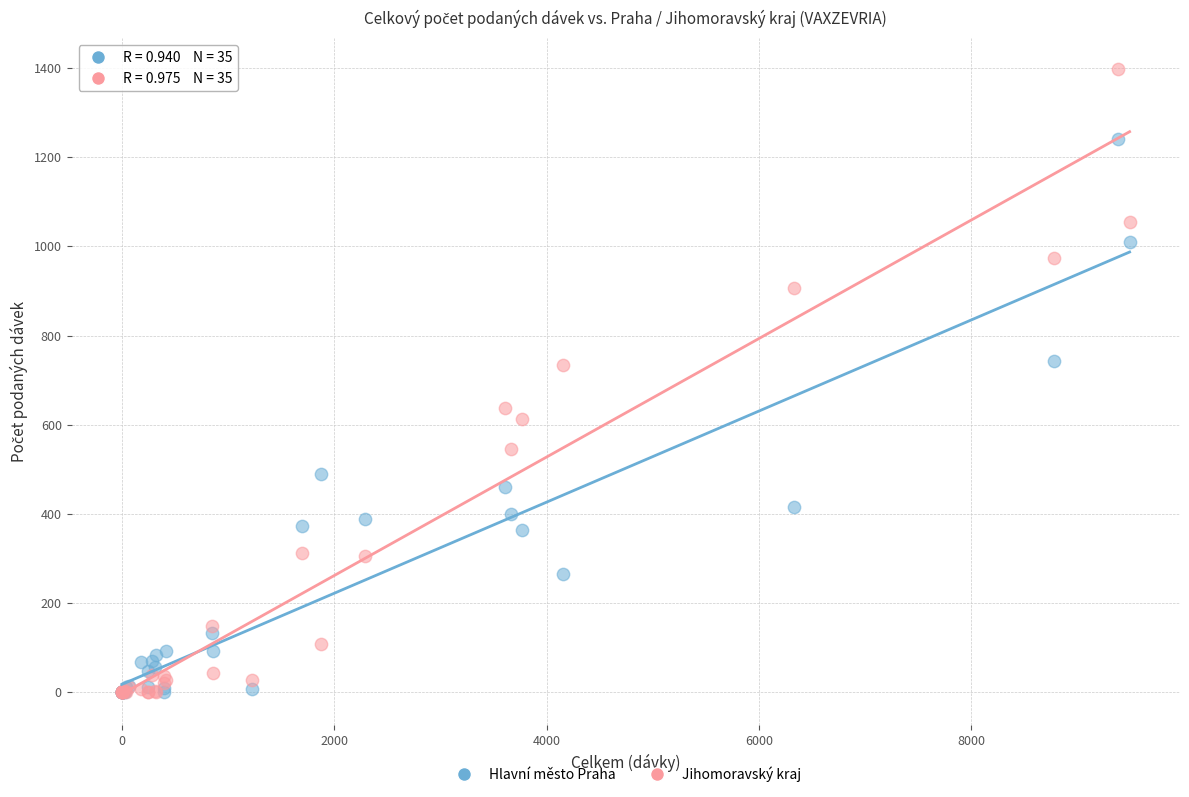

What are all the series names shown in the legend?

Hlavní město Praha, Jihomoravský kraj